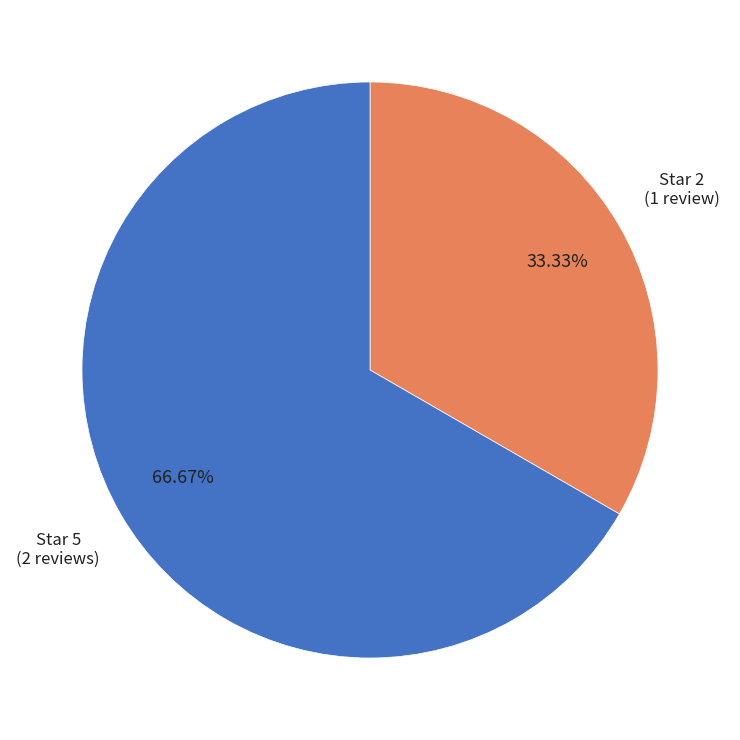

Does any single category account for the majority?

Yes